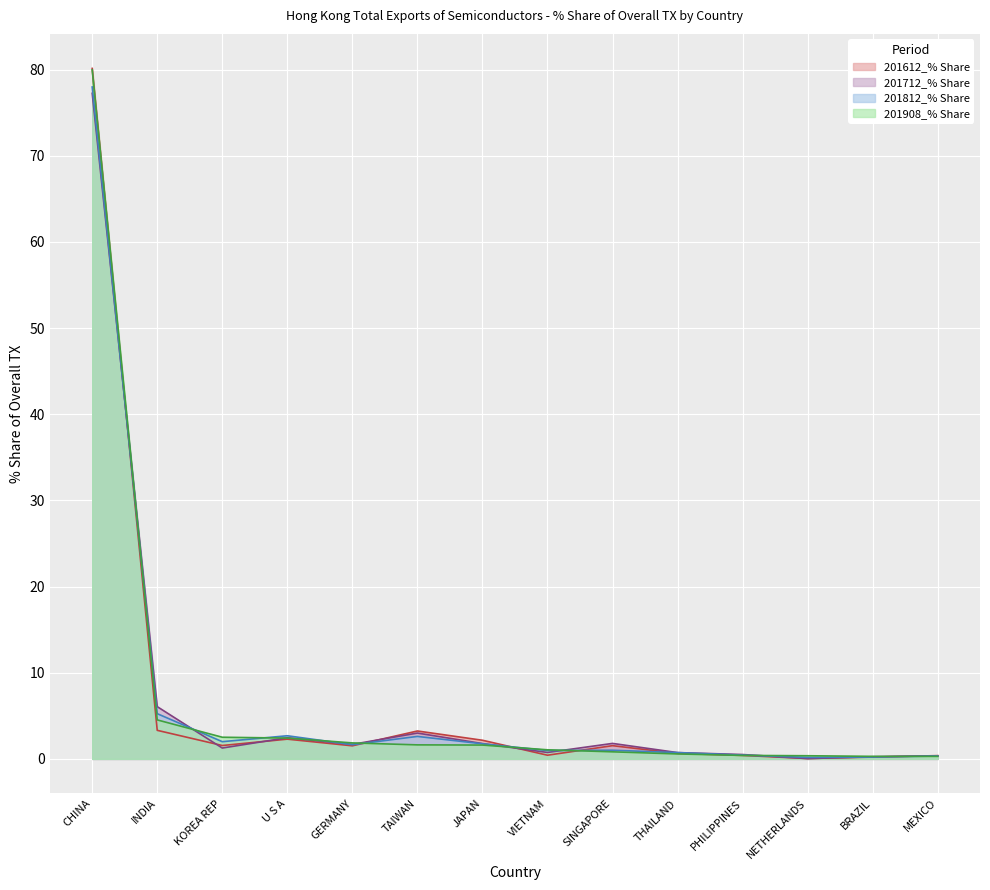

Which category has the lowest value in the 201712_% Share series?

NETHERLANDS